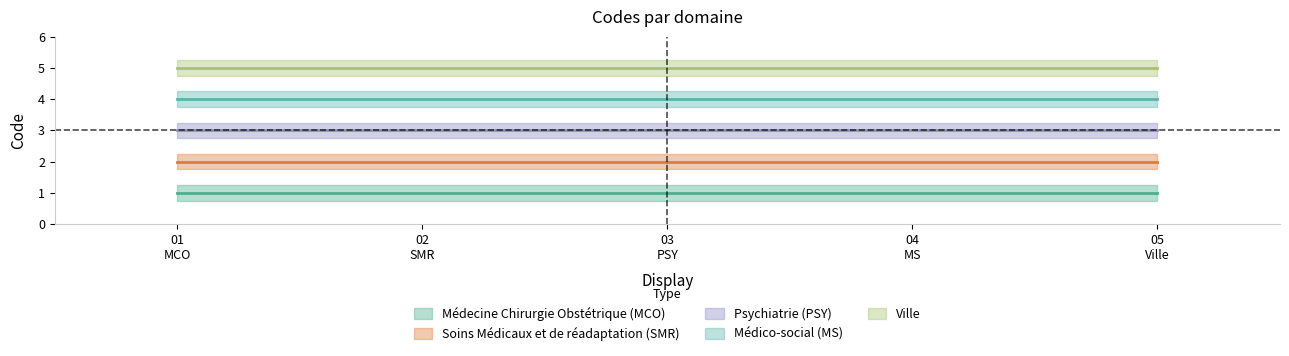

Reading left to right, extract all data points from this chart.

MCO: 1	1	1	1	1
SMR: 2	2	2	2	2
PSY: 3	3	3	3	3
MS: 4	4	4	4	4
Ville: 5	5	5	5	5